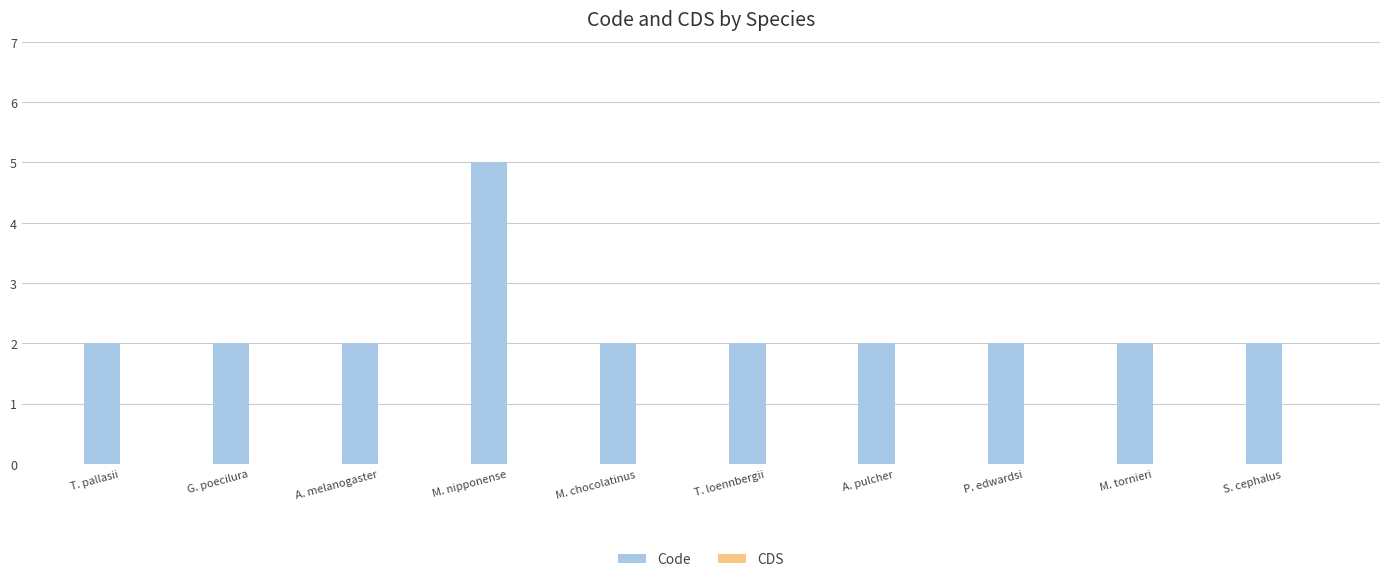

Reading left to right, what are all the values shown in this chart?

2	2	2	5	2	2	2	2	2	2